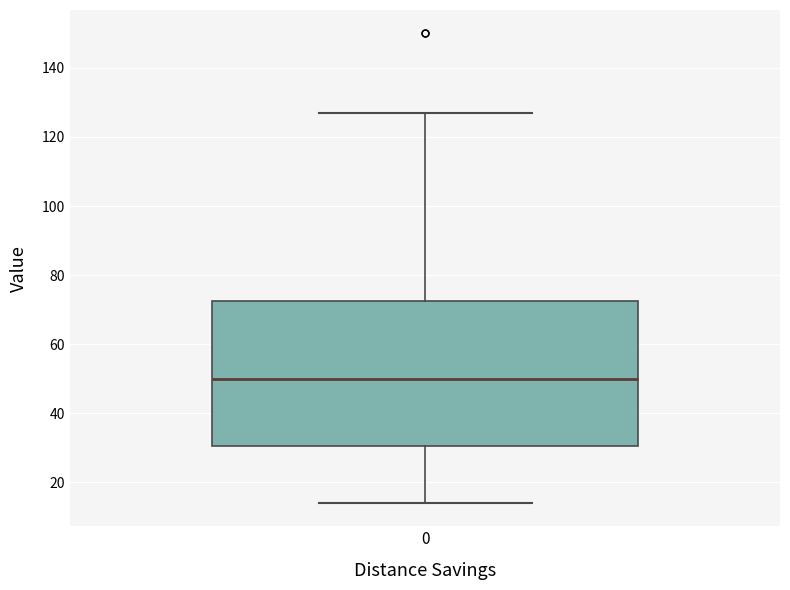

Where does the upper whisker of the box at x = 0 end on the y-axis? The values are not printed on the chart, so give them approximately, as read against the axis.

128